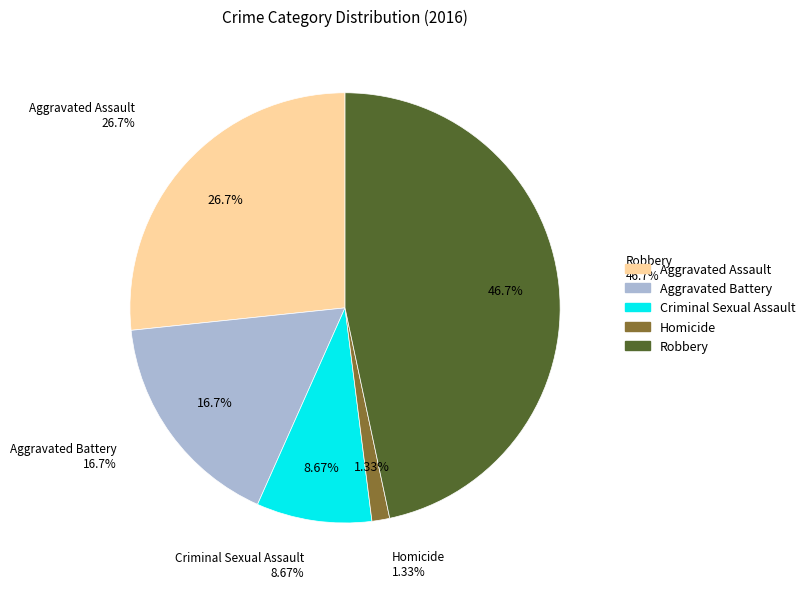

To the nearest percent, what is the combined percentage of Criminal Sexual Assault and Homicide?

10%